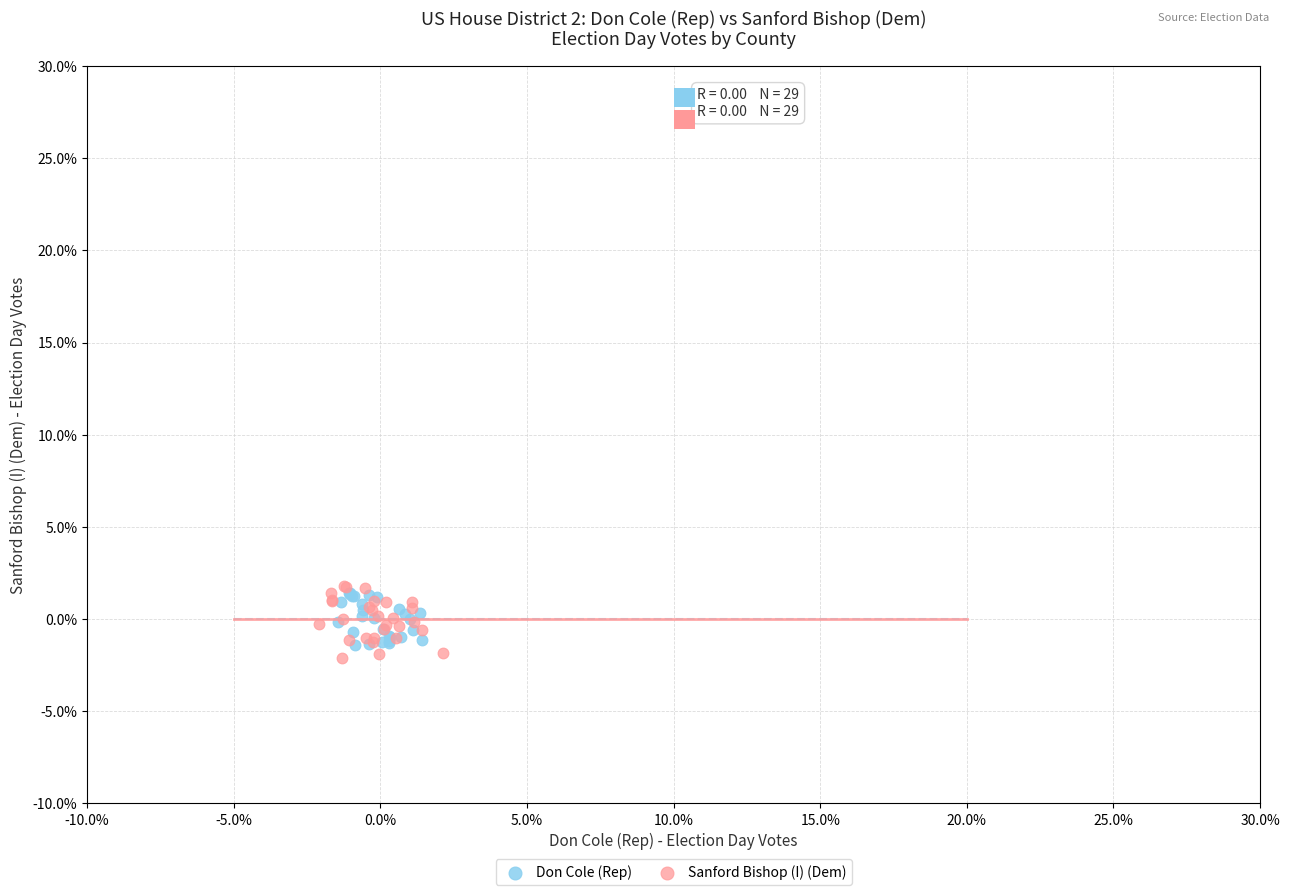

Which series reaches the maximum Y coordinate?

Sanford Bishop (I) (Dem)